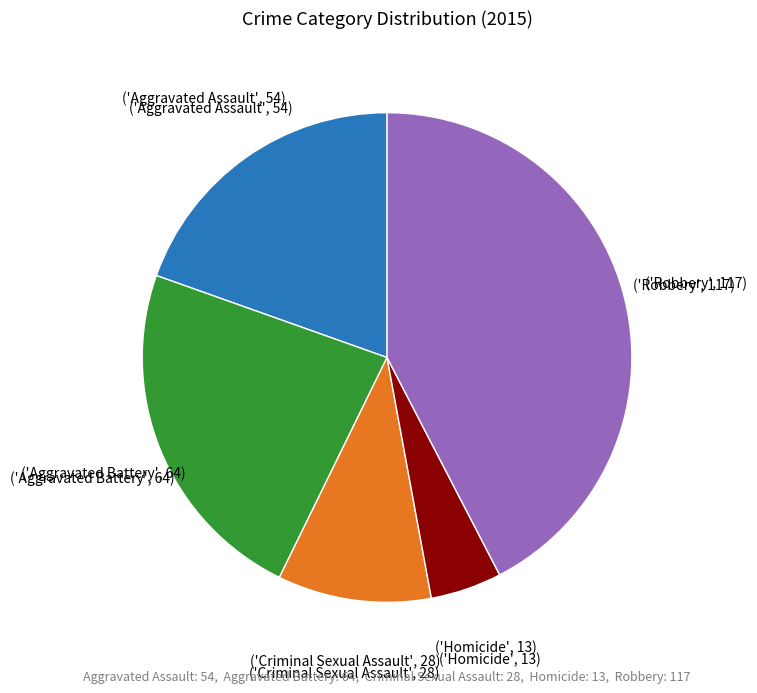

Does any single category account for the majority?

No